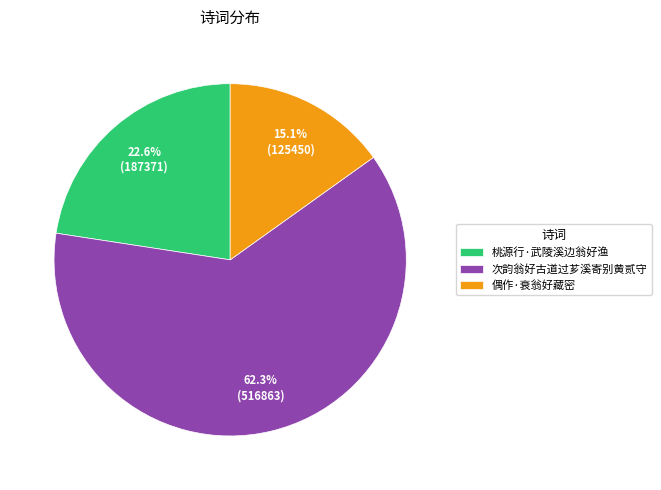

What percentage is the 桃源行·武陵溪边翁好渔 slice, to the nearest percent?

23%